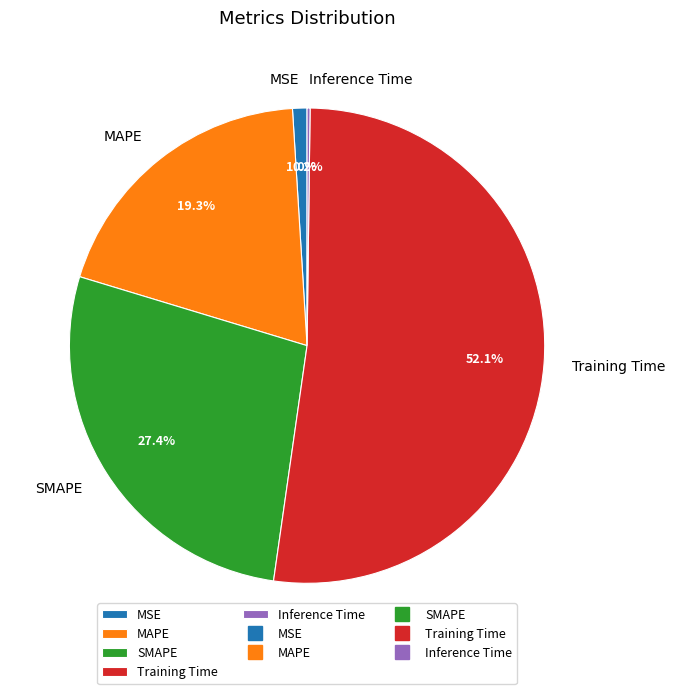

Which category has the biggest portion of the pie?

Training Time